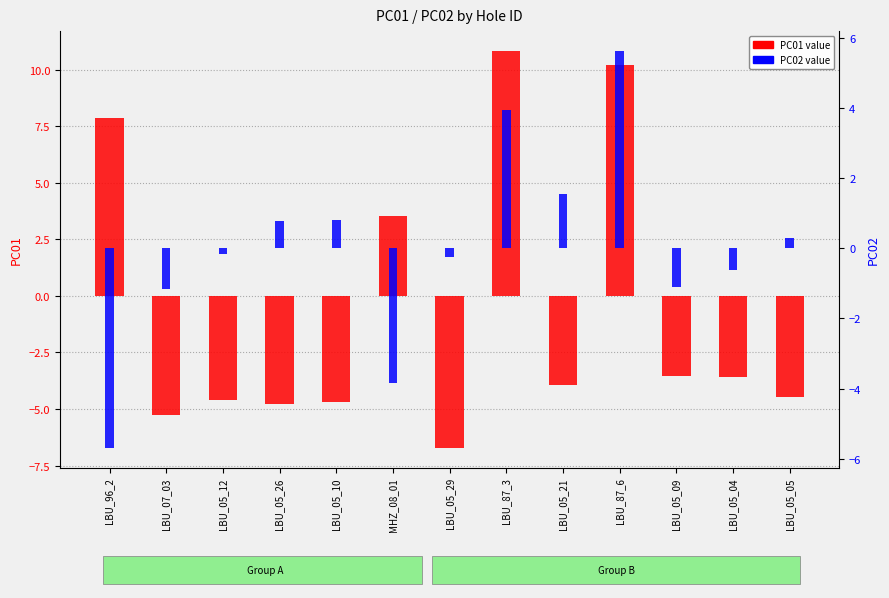

Which series has the widest spread of values?

PC01